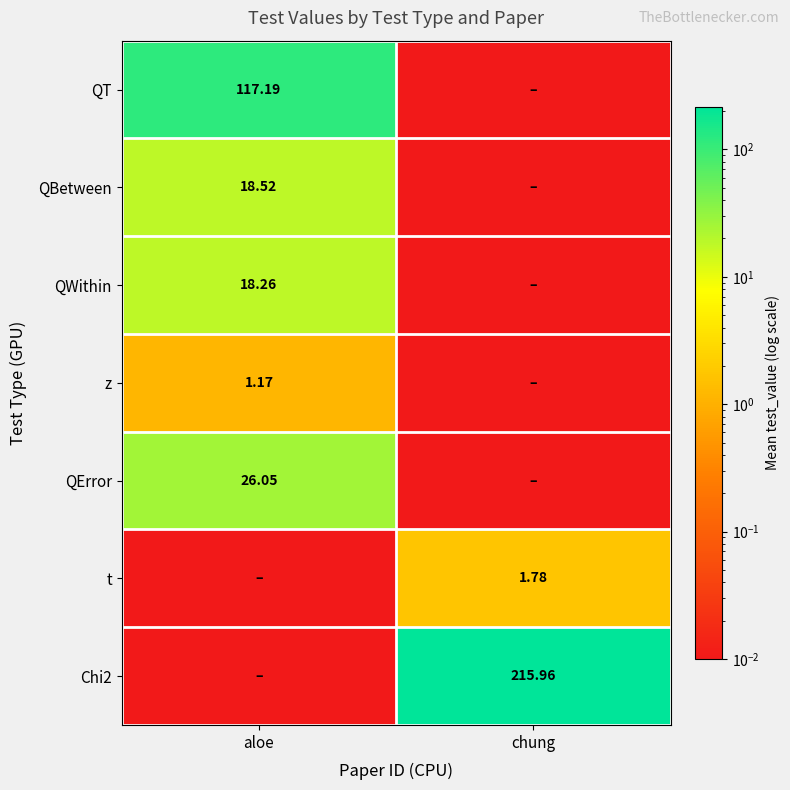

How many series are shown in this chart?

7